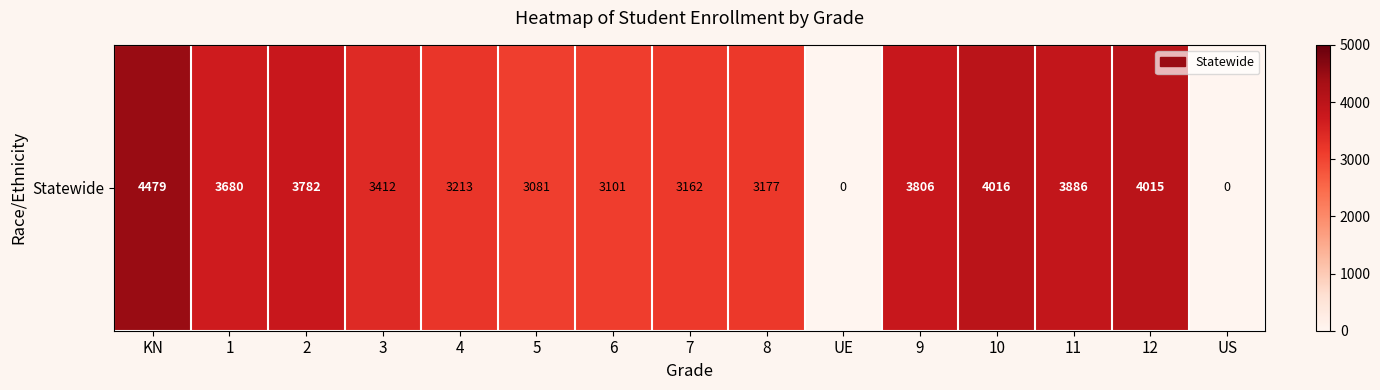

How many values are below 3412?

7